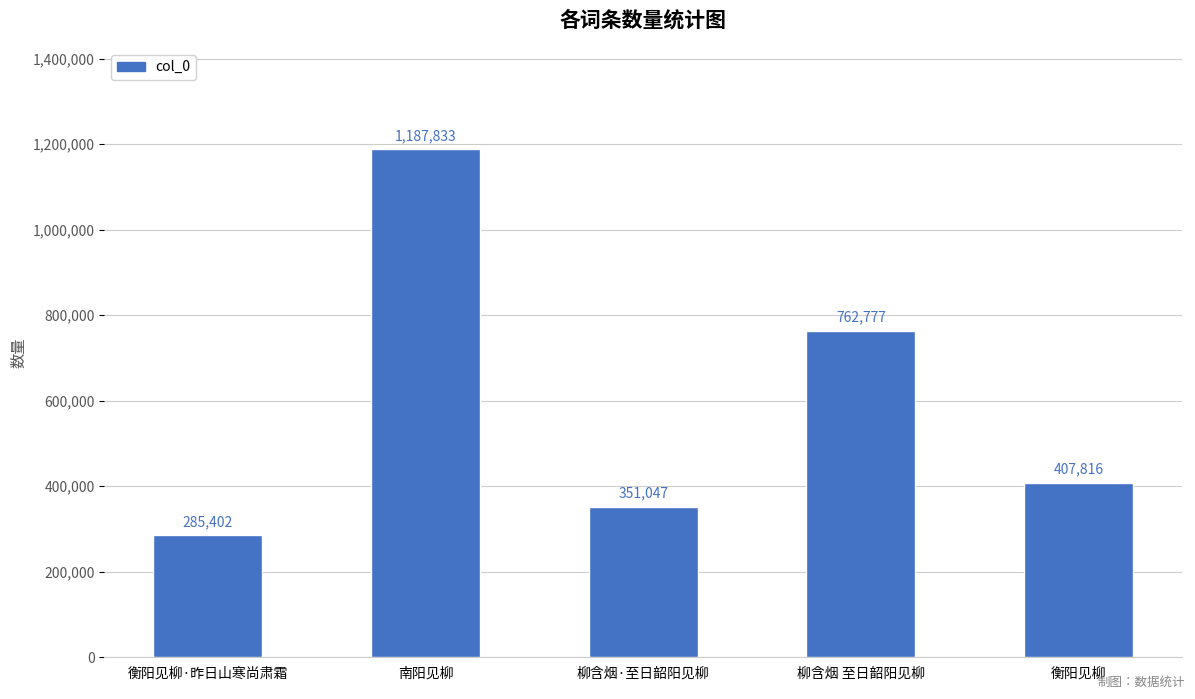

What is the approximate value at 柳含烟 至日韶阳见柳, to the nearest 100?

762800